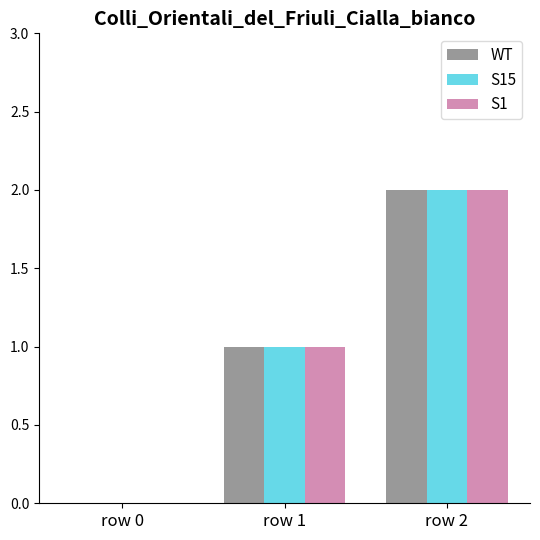

How many groups of bars are there?

3